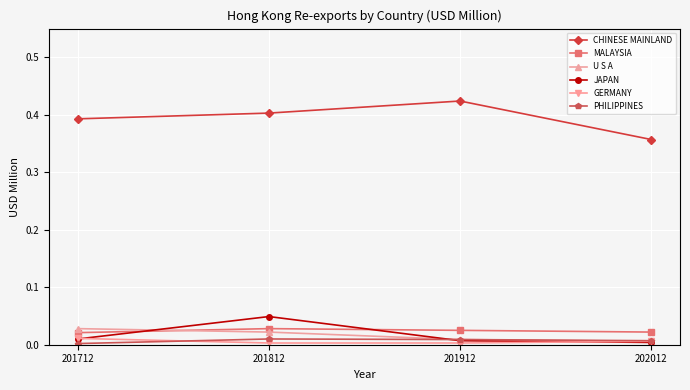

At which category is the sum across all series the highest?

201812